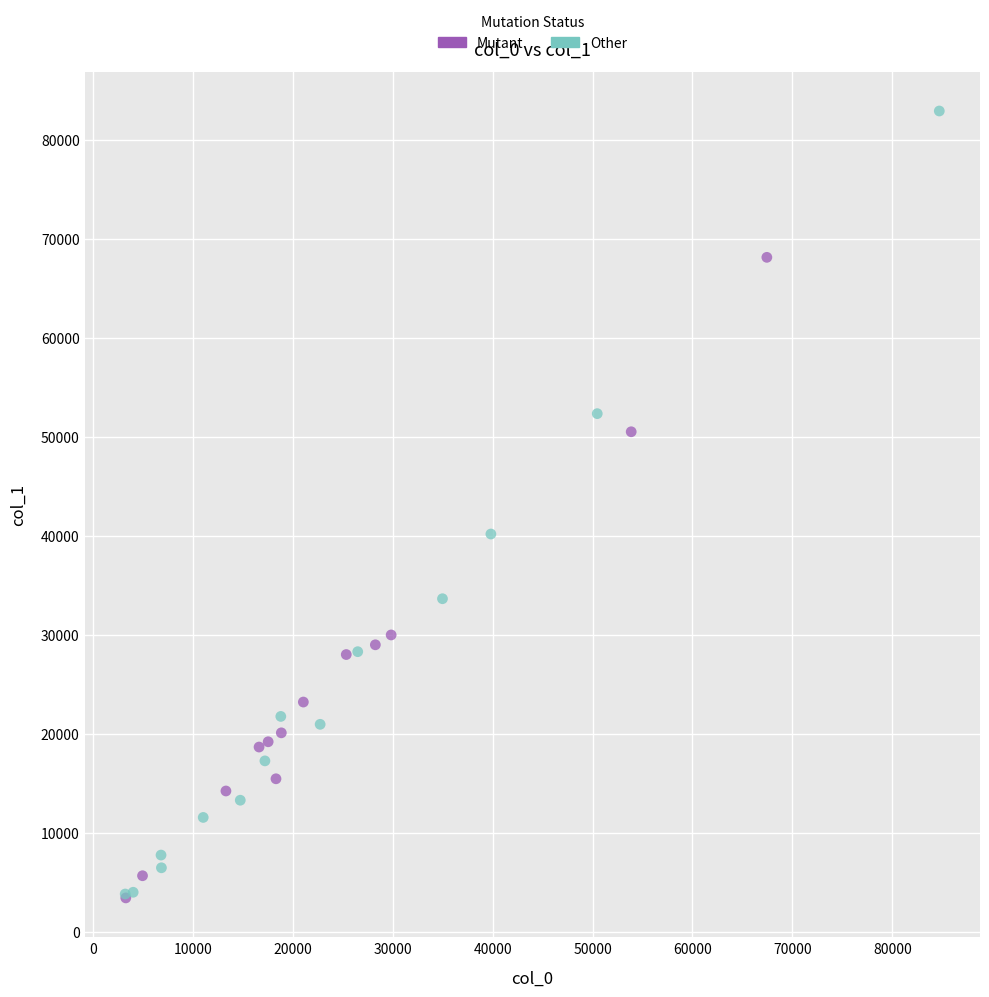

Which series contains the highest Y value?

Other